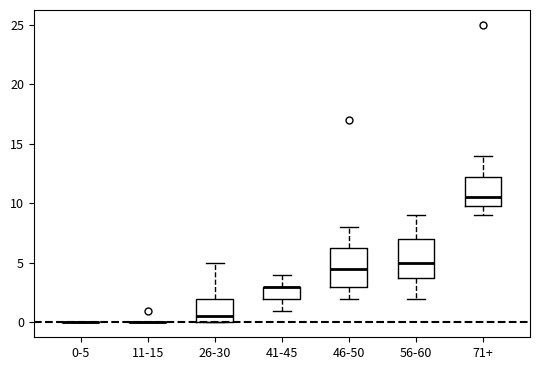

Reading left to right, read every box against the y-axis: the position of its median line, the range the box covers, and the ends of its whiskers. The values are not printed on the chart, so give them approximately, as read against the axis.

0-5: box collapsed to a line at 0.0, whiskers 0.0 to 0.0
11-15: box collapsed to a line at 0.0, whiskers 0.0 to 0.0
26-30: median 0.5, box 0.0 to 2.0, whiskers 0.0 to 5.0
41-45: median 3.0 (drawn on the box's upper edge), box 2.0 to 3.0, whiskers 1.0 to 4.0
46-50: median 4.5, box 3.0 to 6.5, whiskers 2.0 to 8.0
56-60: median 5.0, box 4.0 to 7.0, whiskers 2.0 to 9.0
71+: median 10.5, box 10.0 to 12.5, whiskers 9.0 to 14.0